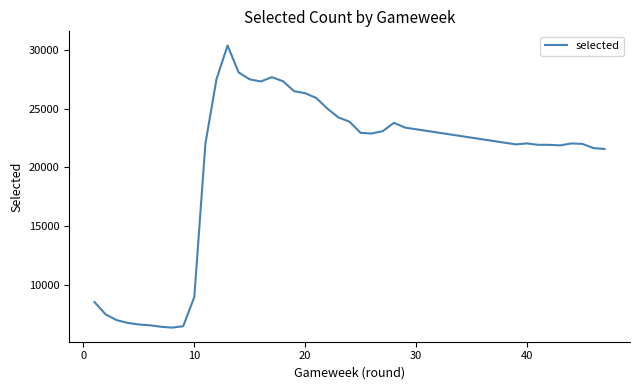

What is the difference between the maximum and minimum values?

24045